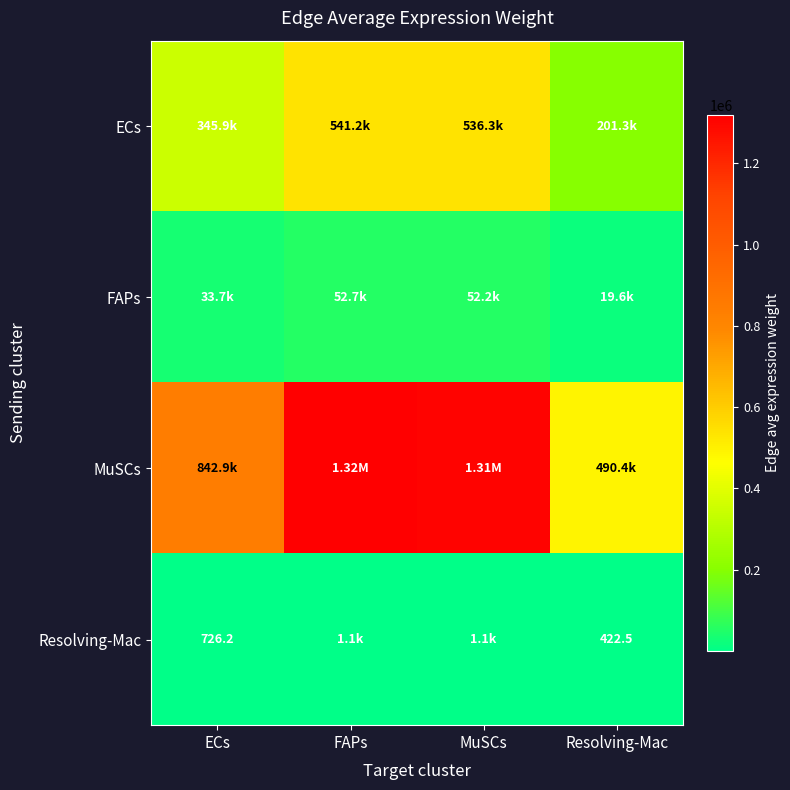

List the labels in order of FAPs value, largest first.

FAPs, MuSCs, ECs, Resolving-Mac